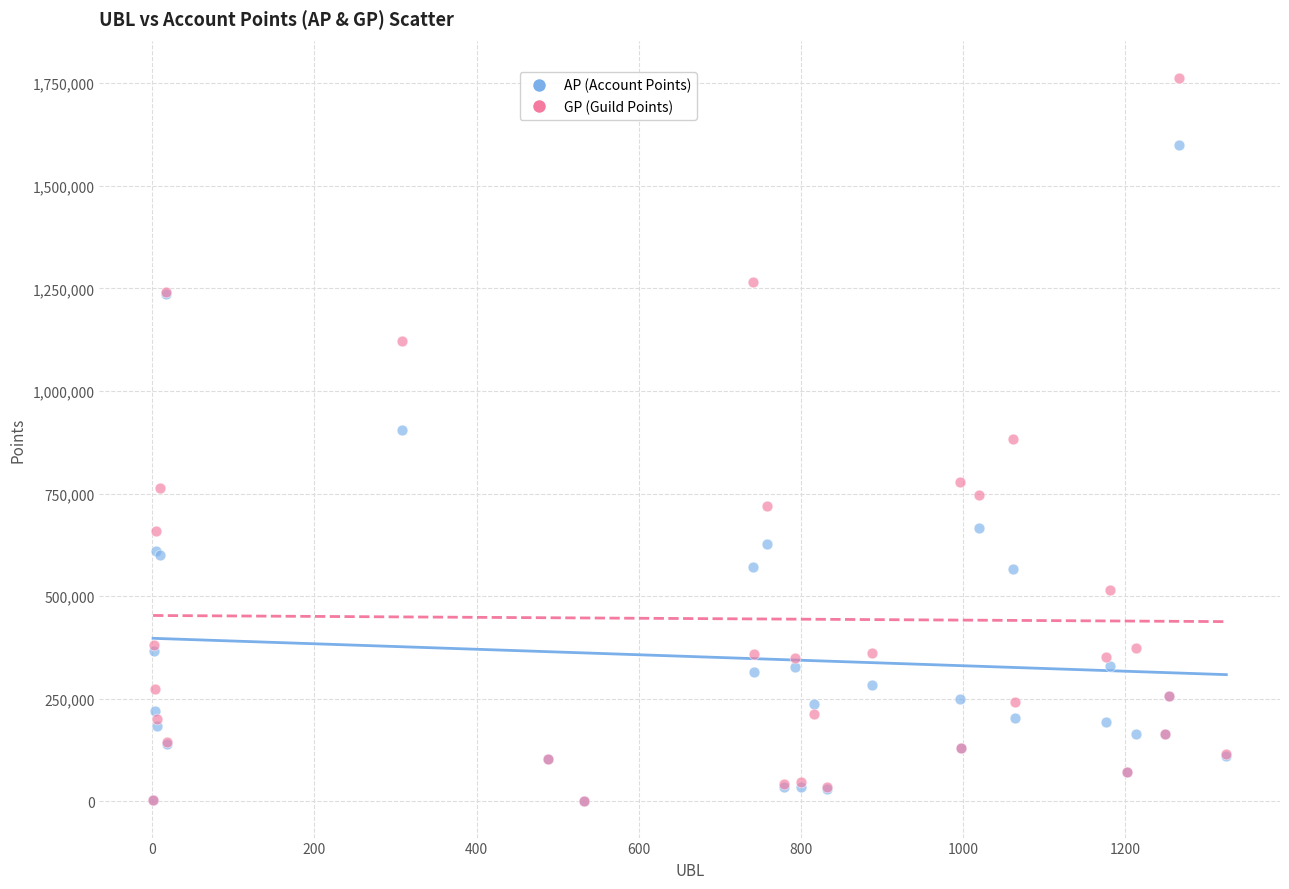

What are all the series names shown in the legend?

AP (Account Points), GP (Guild Points)